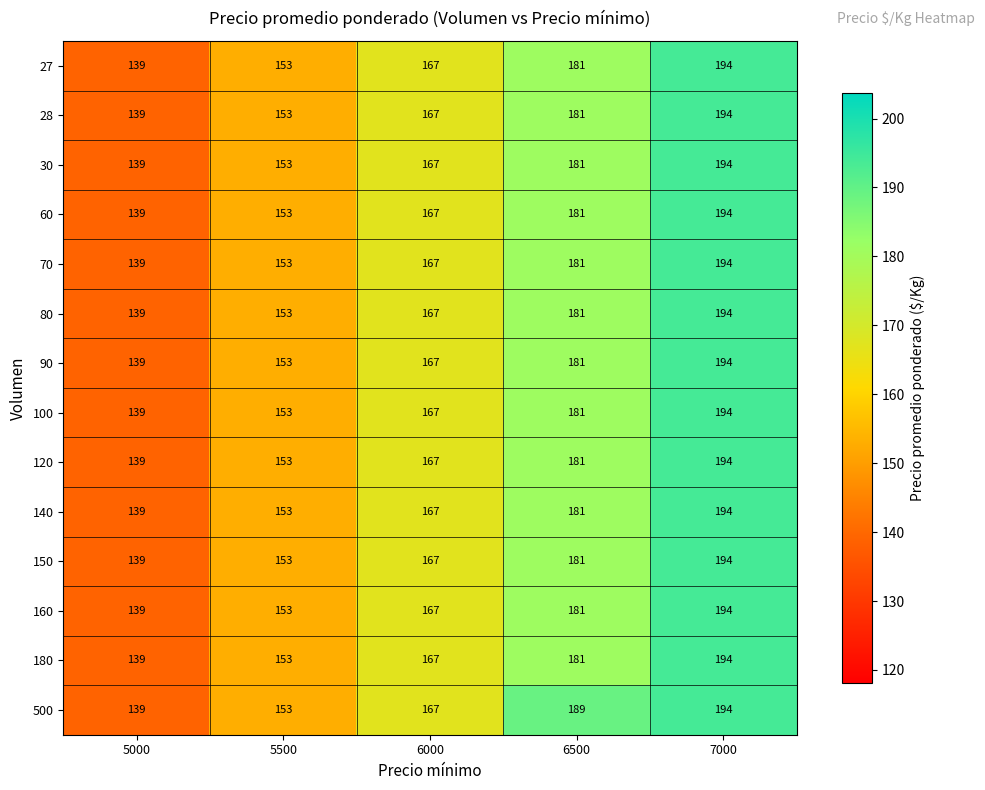

At which label is 60 closest to 166?

6000